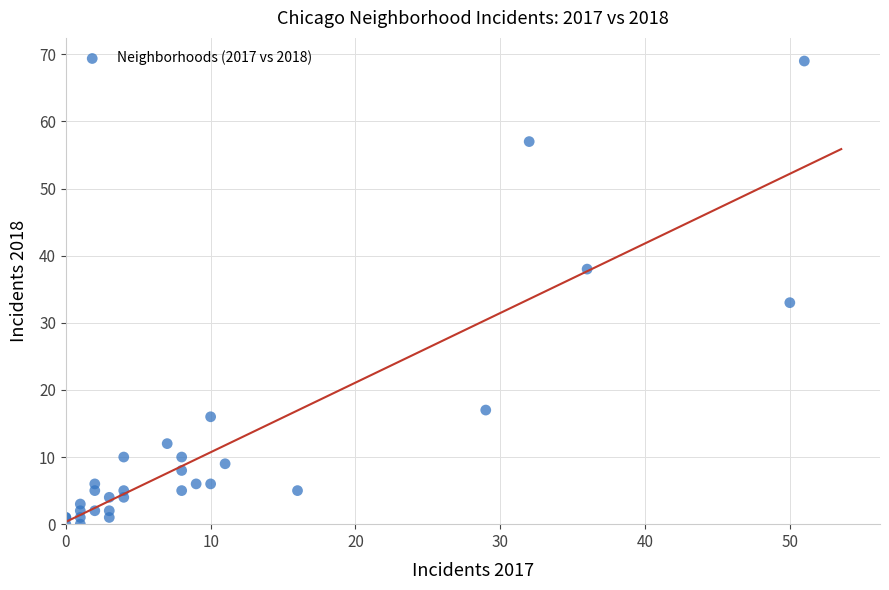

What Y value in the scatter plot is closest to 34?

33